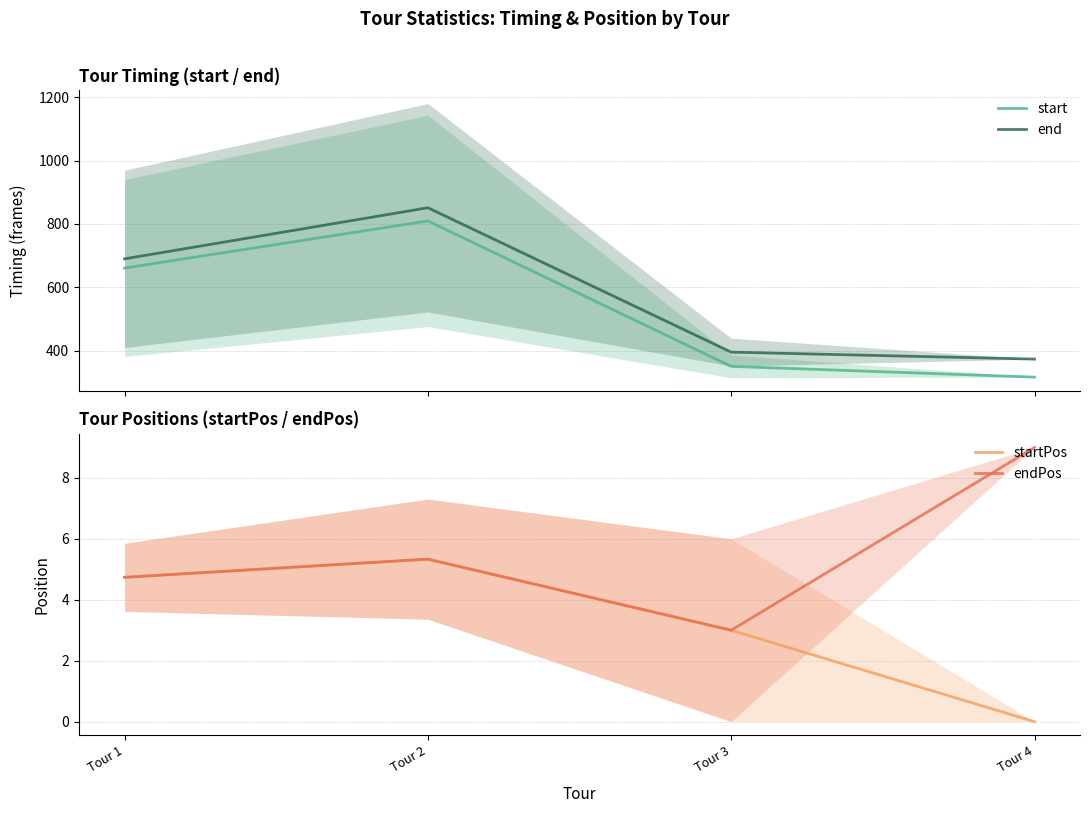

Does the chart display data point markers on the line(s)?

No